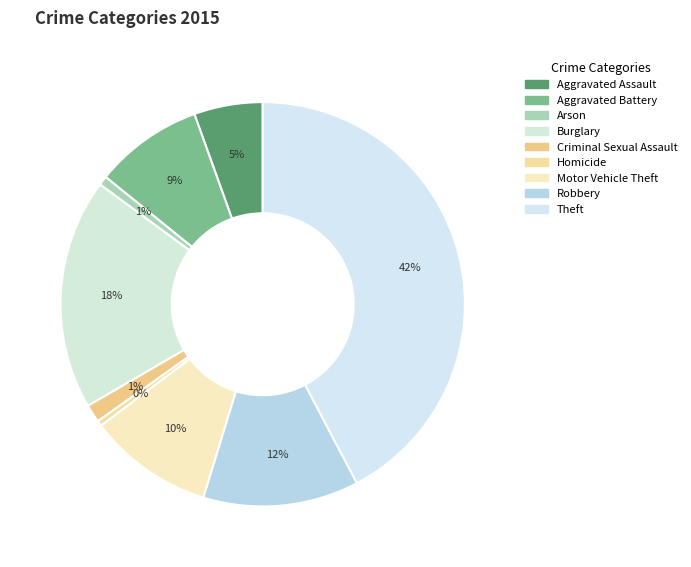

True or false: Homicide accounts for 12% of the total.

False